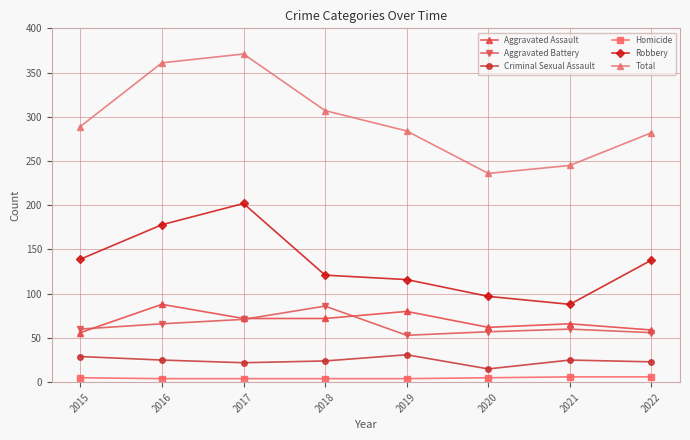

Between 2021 and 2022, which series saw the biggest shift?

Robbery